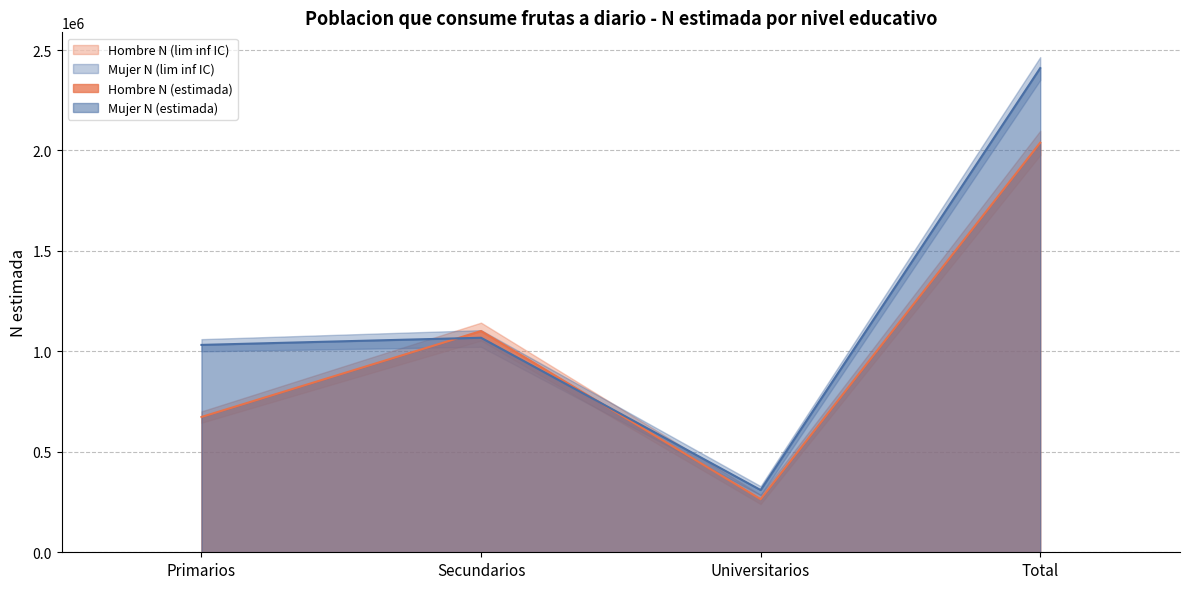

True or false: Hombre N (estimada) and Mujer N (lim sup IC) cross at least once.

False